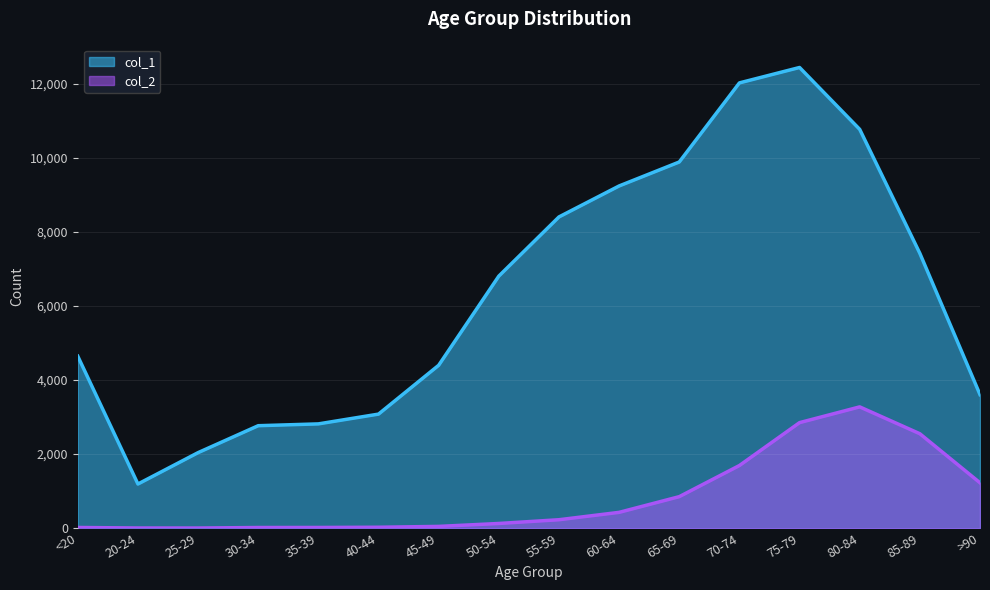

Reading left to right, what are all the values shown in this chart?

col_1: <20=4641	20-24=1191	25-29=2038	30-34=2765	35-39=2814	40-44=3078	45-49=4396	50-54=6803	55-59=8400	60-64=9236	65-69=9883	70-74=12018	75-79=12434	80-84=10764	85-89=7417	>90=3604
col_2: <20=18	20-24=4	25-29=3	30-34=17	35-39=18	40-44=24	45-49=47	50-54=126	55-59=227	60-64=426	65-69=850	70-74=1690	75-79=2848	80-84=3273	85-89=2548	>90=1224